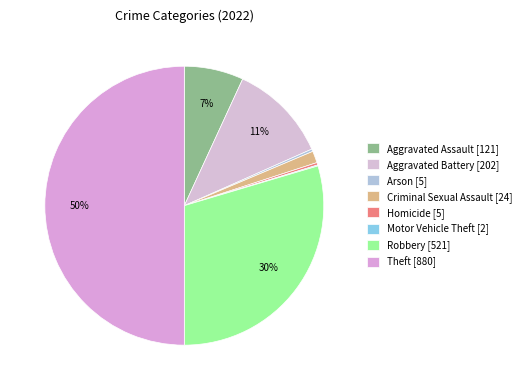

Does any single category account for the majority?

No